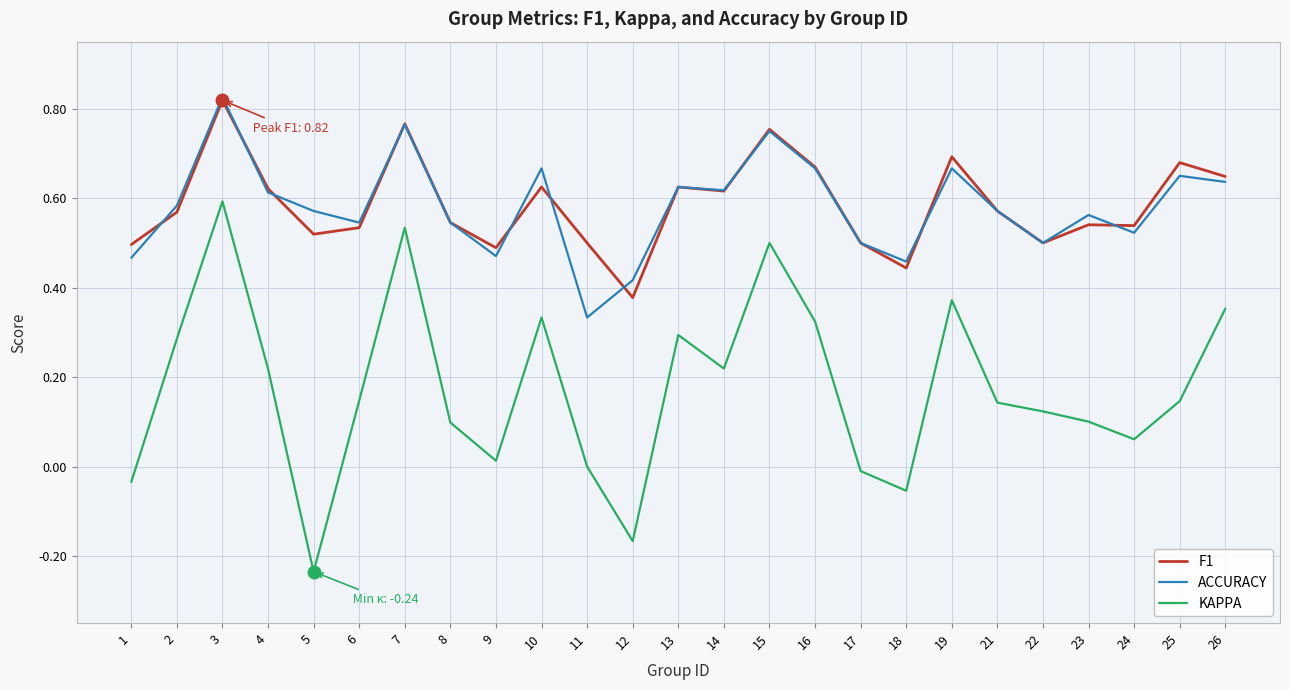

True or false: ACCURACY and KAPPA intersect in this chart.

False